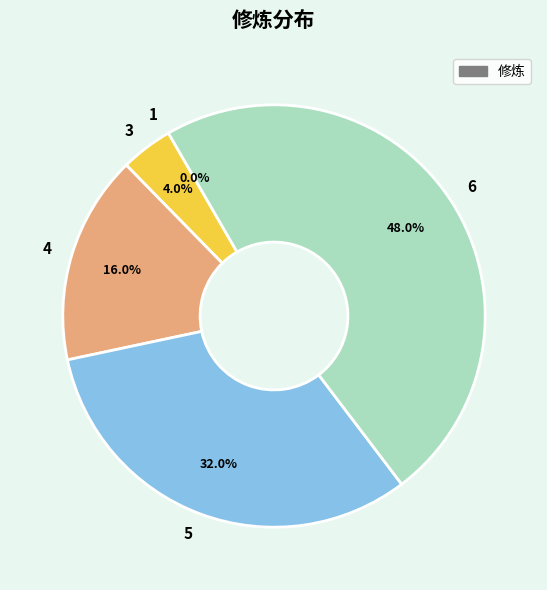

To the nearest percent, what is the difference between the largest and smallest slice percentages?

48%